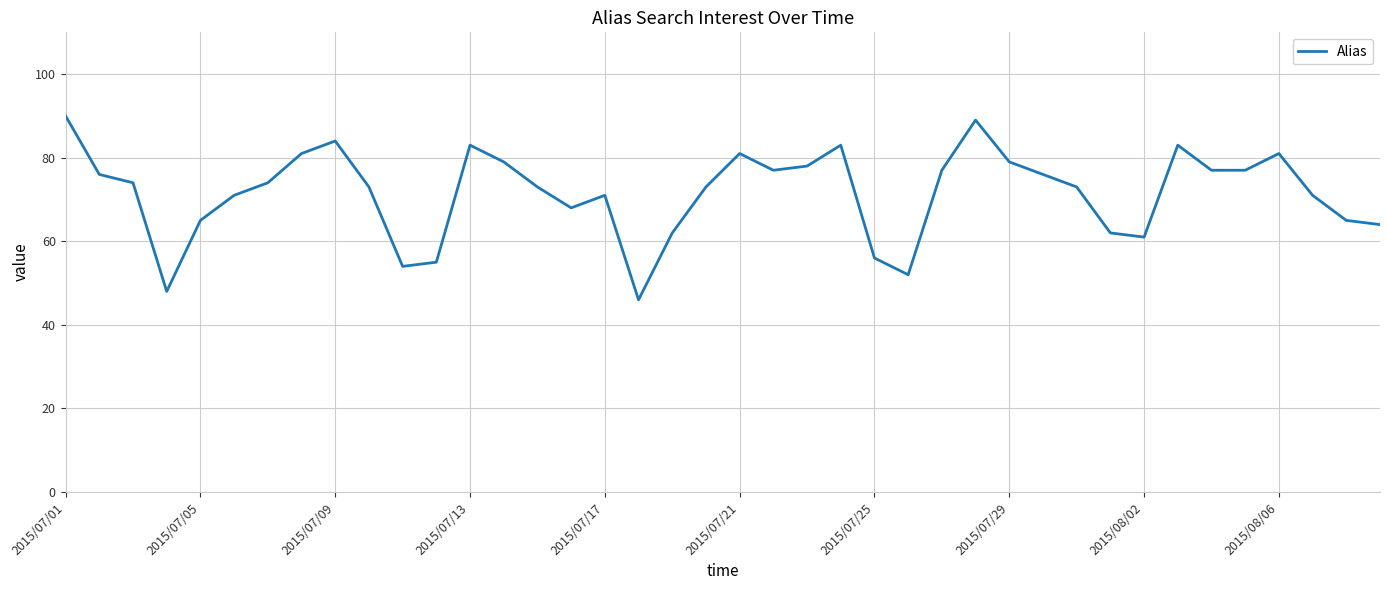

What is the maximum value shown in the chart?

90